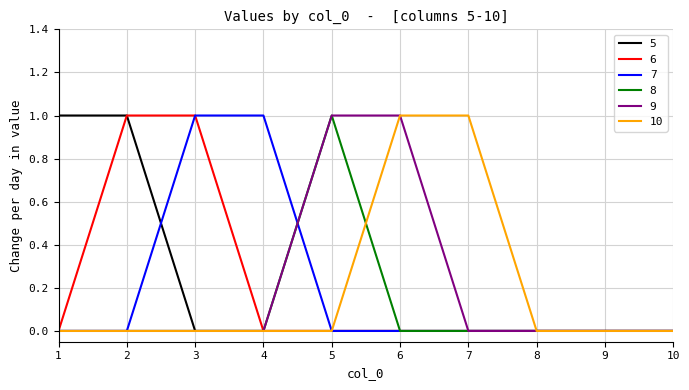

True or false: 8 has a value of 0 at 4.

True